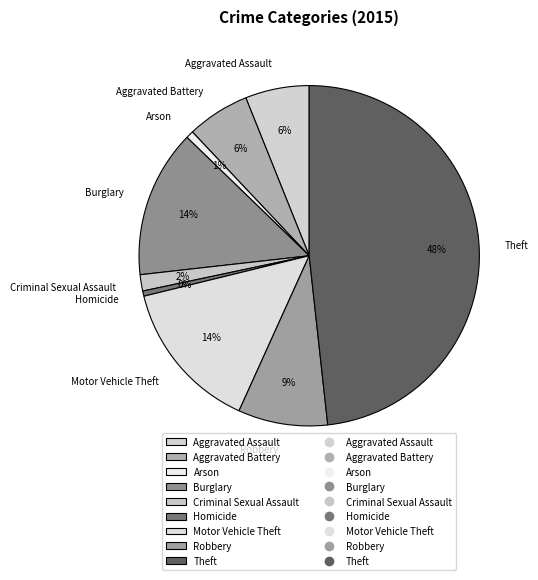

Combined, do Homicide and Robbery account for over 50%?

No